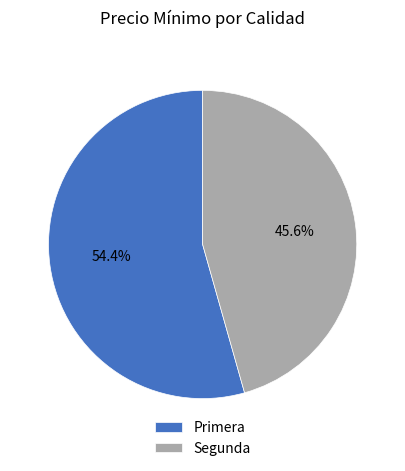

Does Primera represent more than half of the total?

Yes